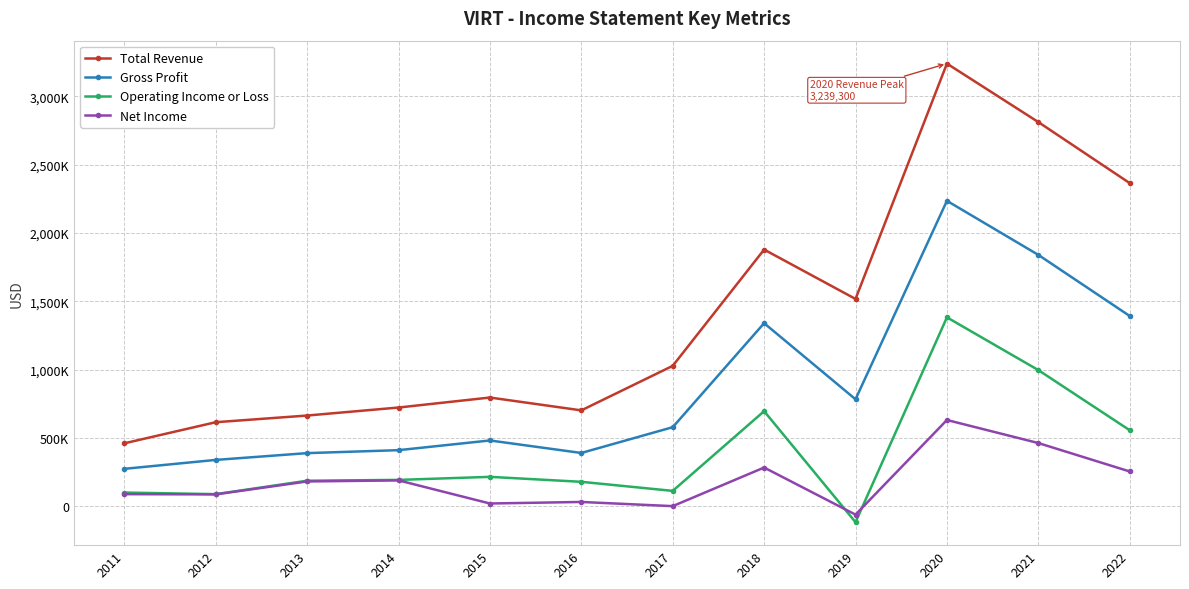

Reading left to right, extract all data points from this chart.

Total Revenue: 461200	615600	664500	723100	796200	702300	1028000	1878700	1517500	3239300	2811500	2364800
Gross Profit: 274500	339800	389500	411100	482100	390600	579200	1340100	783500	2235300	1839800	1392600
Operating Income or Loss: 101000	89300	187600	193600	215900	179600	113200	696400	-116000	1382800	996900	556800
Net Income: 89300	87600	182200	190100	20900	32200	1600	284000	-60500	631800	463200	255200